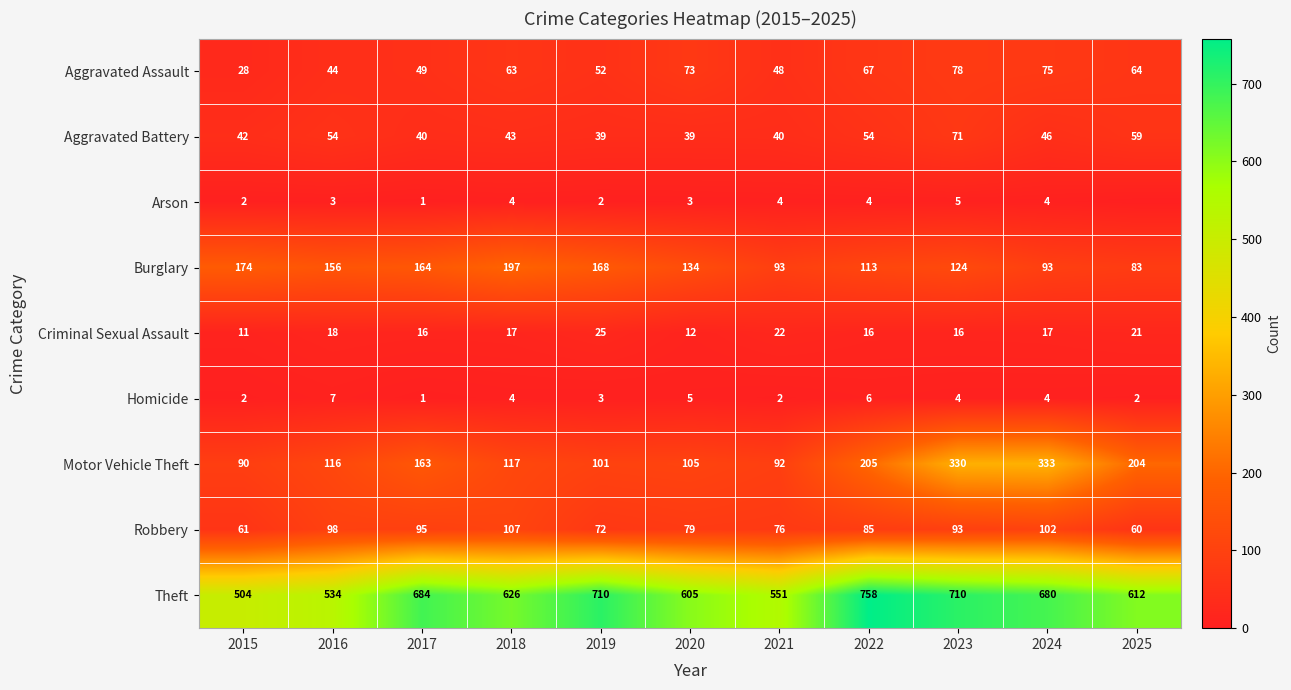

What is the lowest value of the Robbery series?

60